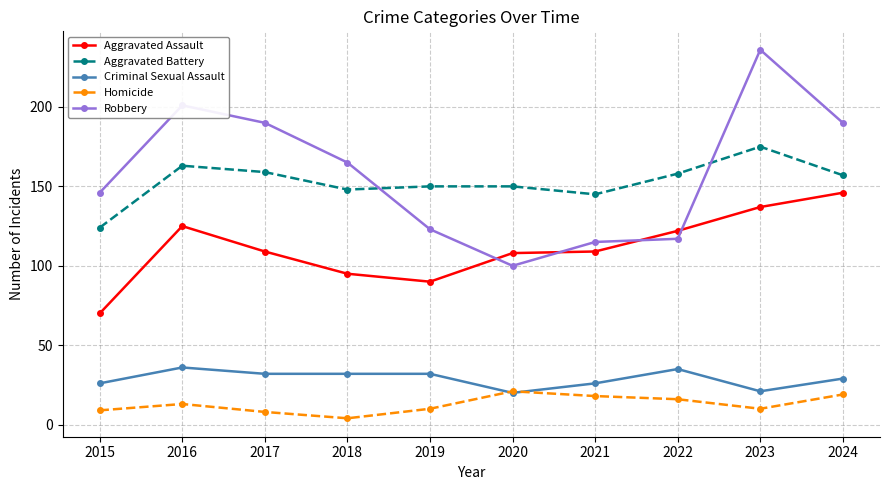

Rank the series by their maximum value, from lowest to highest.

Homicide, Criminal Sexual Assault, Aggravated Assault, Aggravated Battery, Robbery